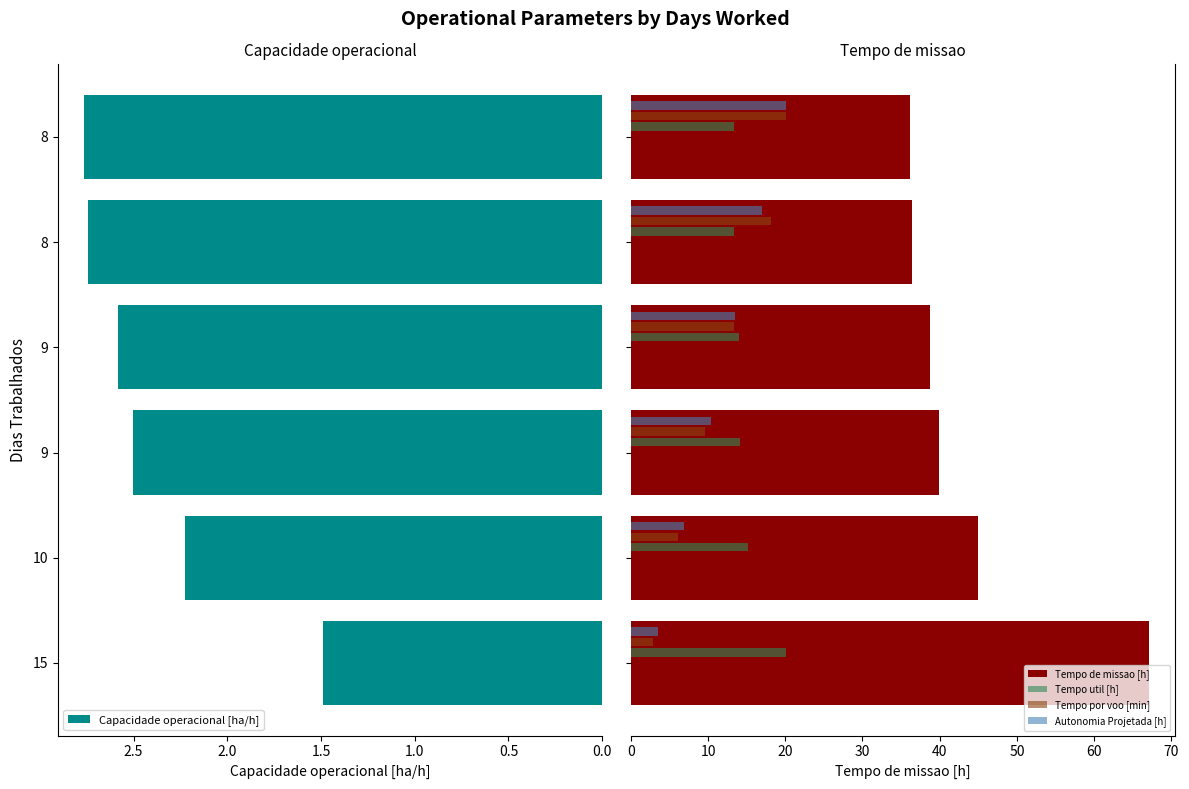

What is the difference between the second highest and second lowest values in the Autonomia Projetada [h] series?

10.1